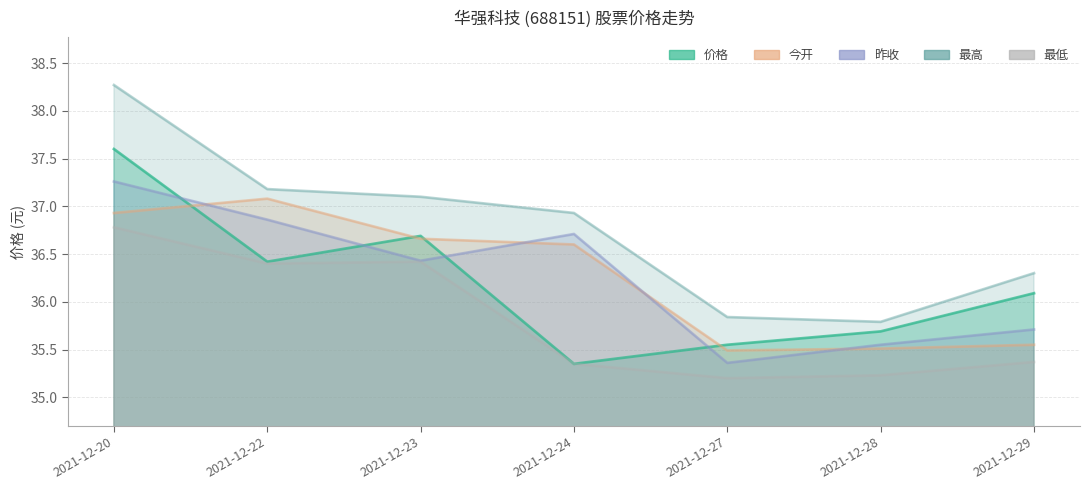

In 价格, how many points are higher than both neighbors (excluding endpoints)?

1